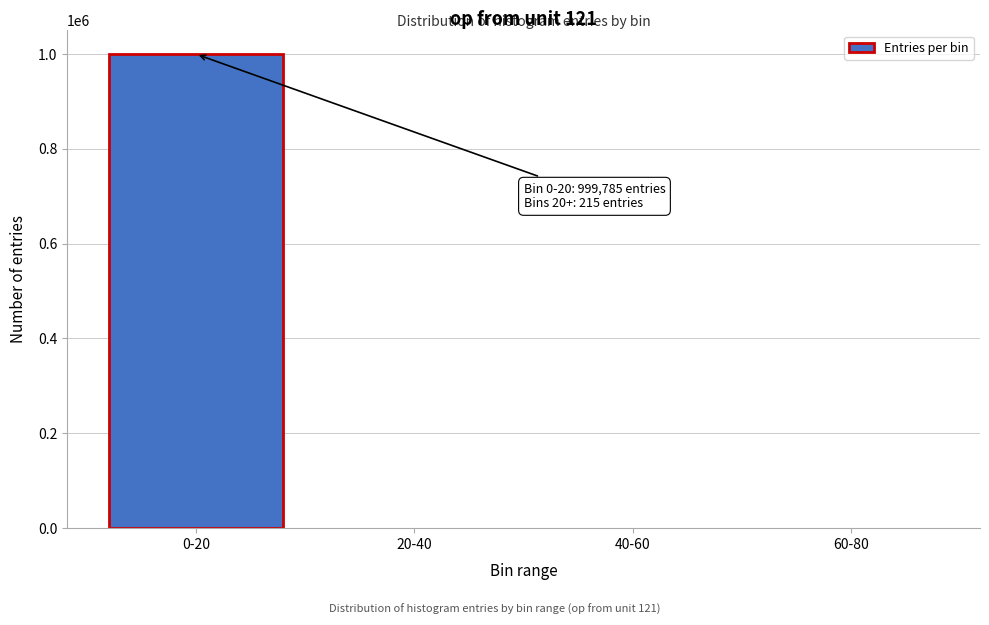

What is the maximum value shown in the chart?

999785